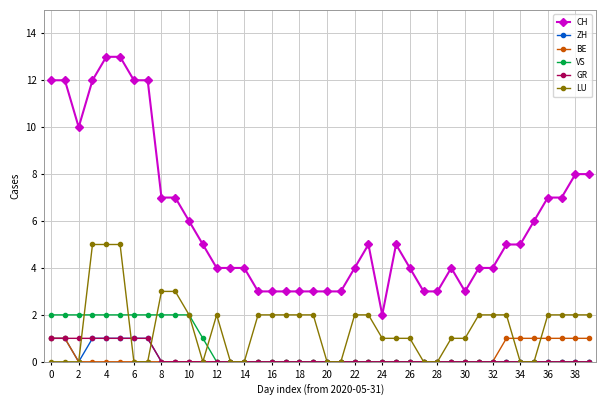

What is the value of the CH point at the 30th from the left?

4